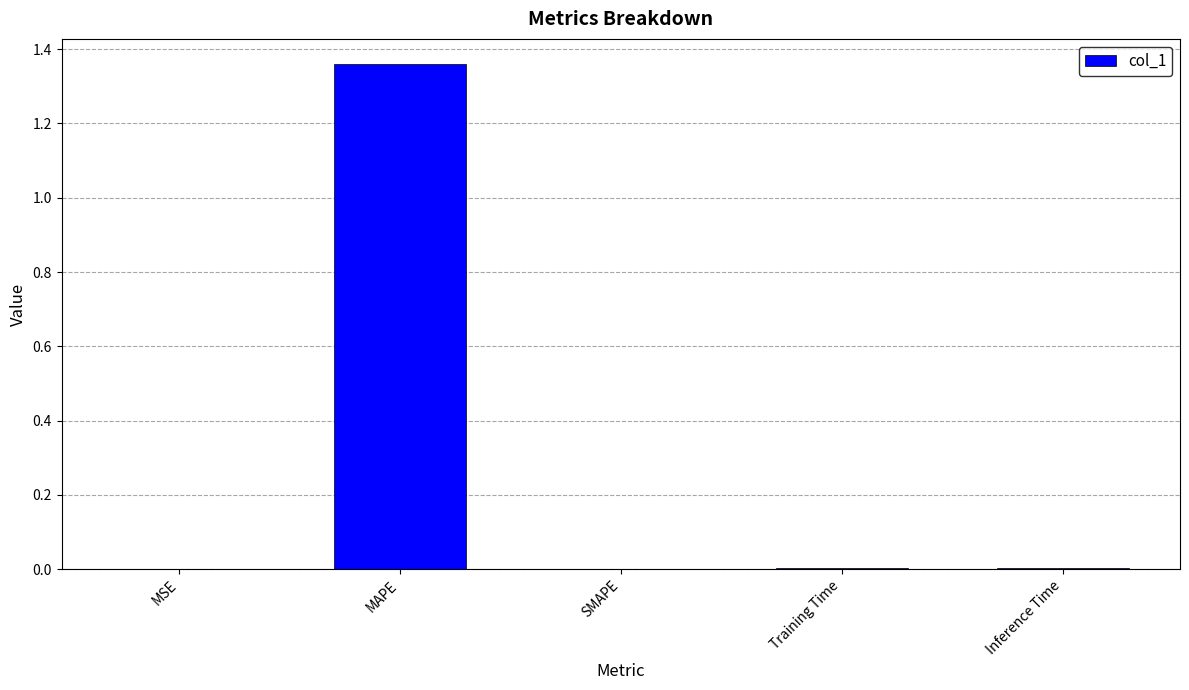

Which has a higher value, Inference Time or MAPE?

MAPE